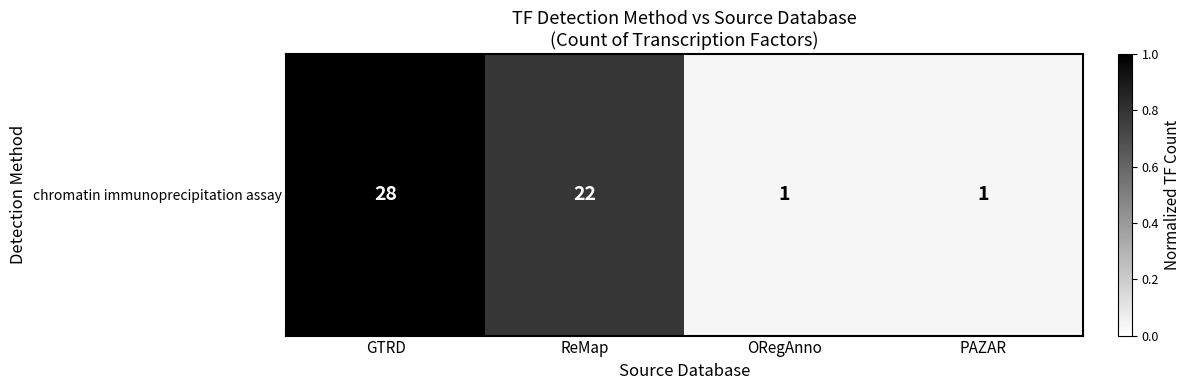

List the labels in order of value, smallest first.

ORegAnno, PAZAR, ReMap, GTRD